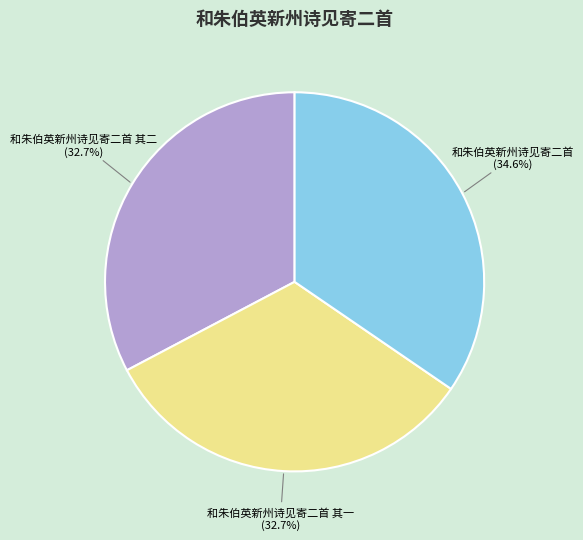

What is the total percentage of 和朱伯英新州诗见寄二首 其一 and 和朱伯英新州诗见寄二首?

67.3%